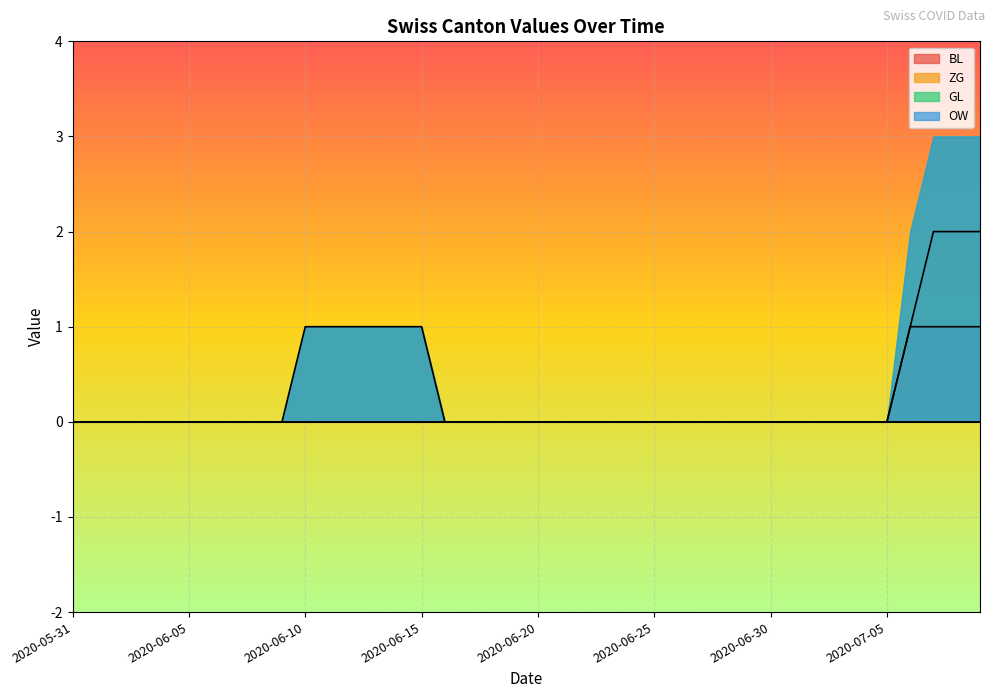

The value of BL at 2020-06-25 is 1. True or false?

False